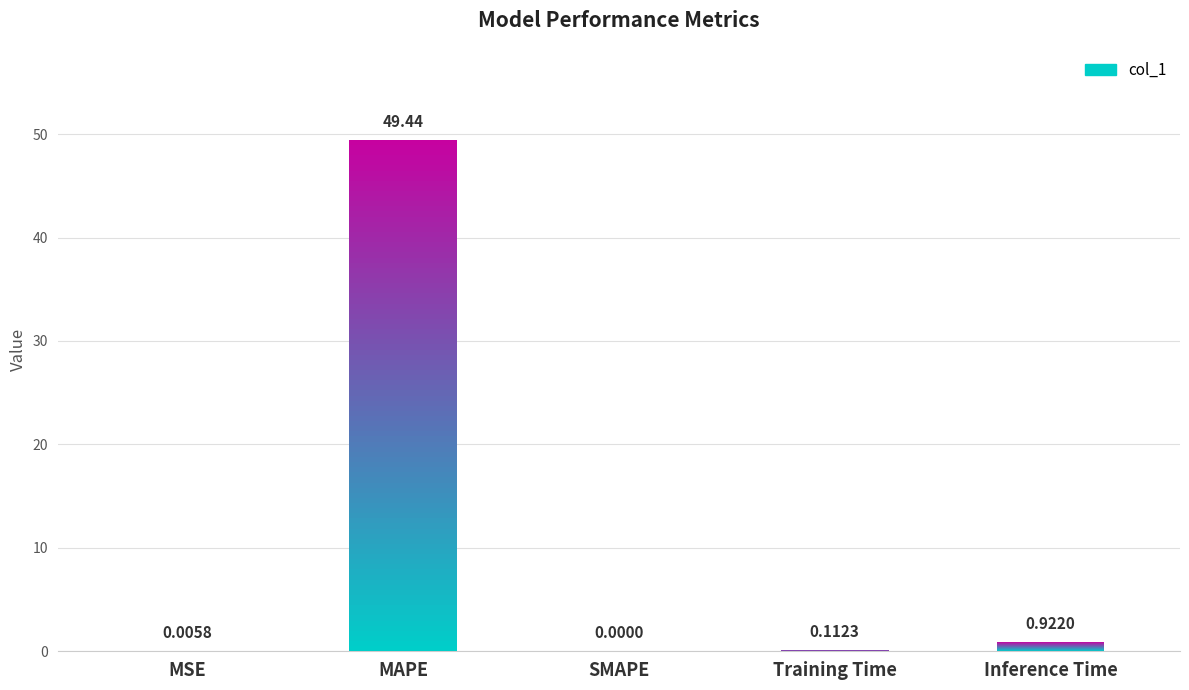

Reading left to right, what are all the values shown in this chart?

0.0	49.4	0.0	0.1	0.9